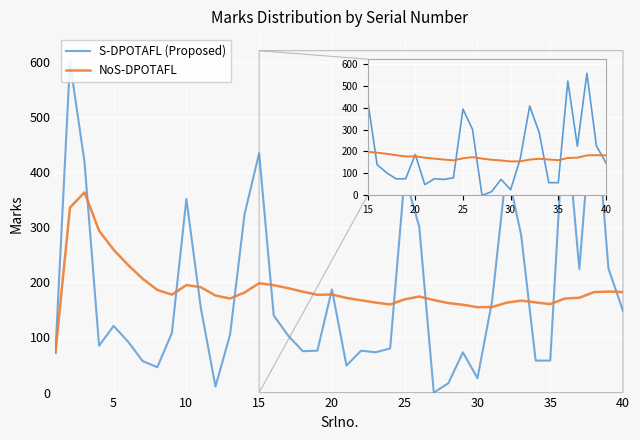

What are all the series names shown in the legend?

S-DPOTAFL (Proposed), NoS-DPOTAFL